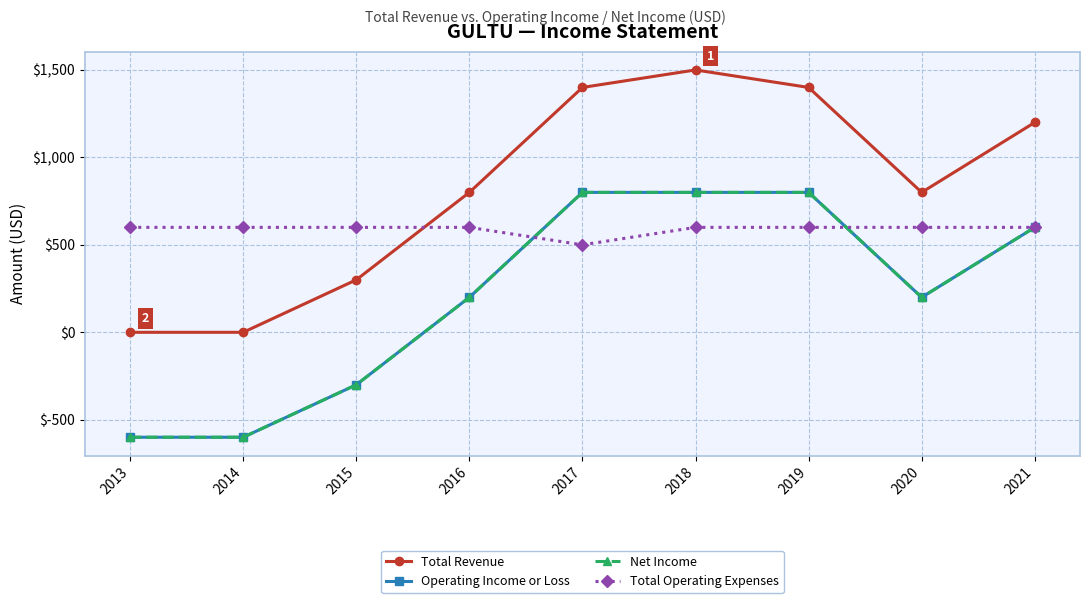

True or false: Net Income has a value of 200 at 2020.

True